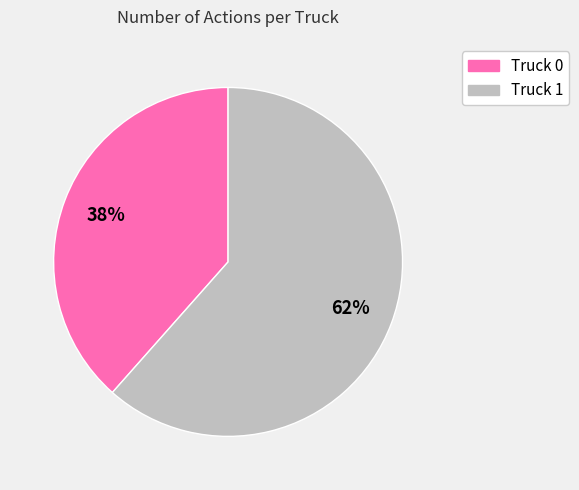

Count the number of slices in the pie.

2